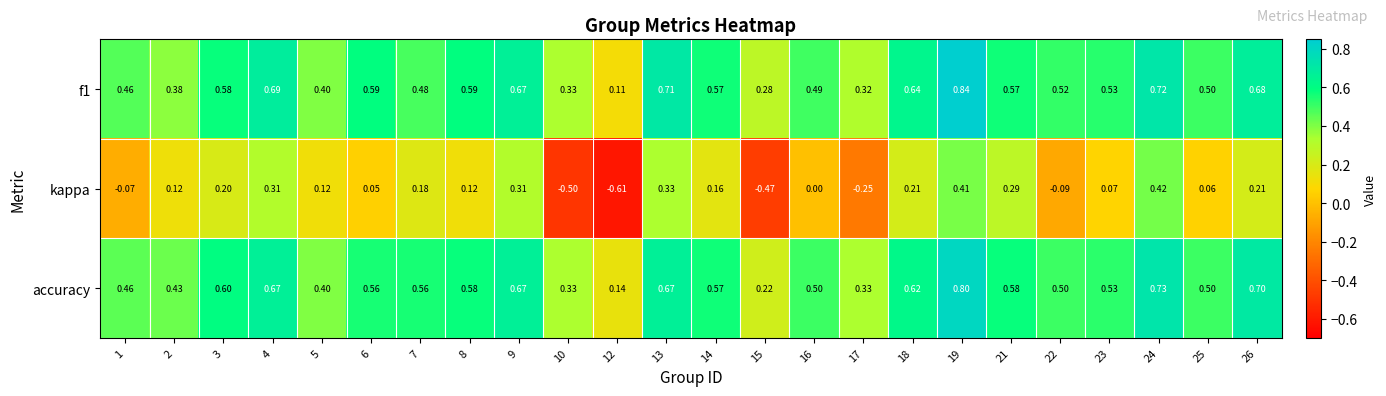

What is the total value across all series at 9?

1.7